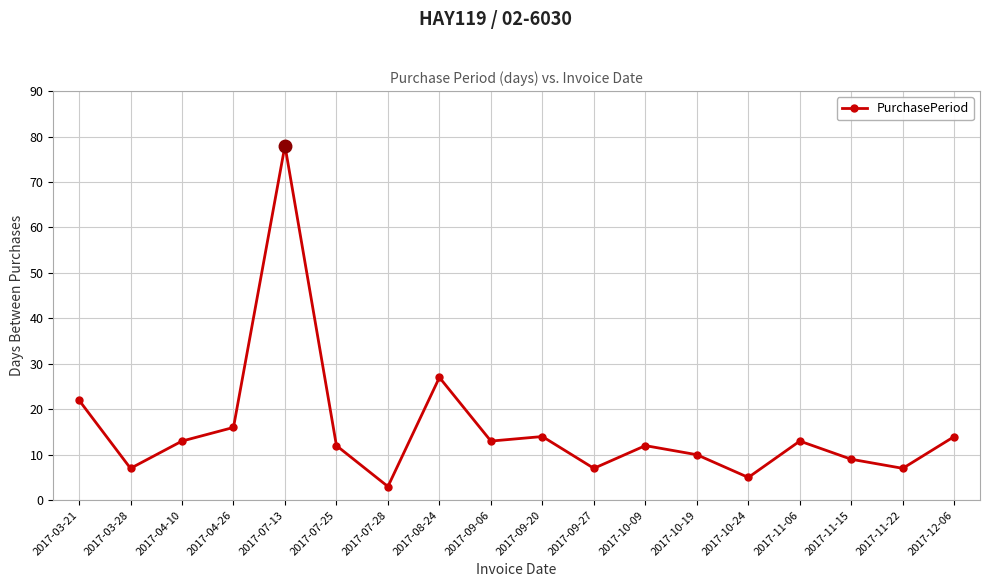

Reading right to left, what are all the values shown in this chart?

2017-12-06=14	2017-11-22=7	2017-11-15=9	2017-11-06=13	2017-10-24=5	2017-10-19=10	2017-10-09=12	2017-09-27=7	2017-09-20=14	2017-09-06=13	2017-08-24=27	2017-07-28=3	2017-07-25=12	2017-07-13=78	2017-04-26=16	2017-04-10=13	2017-03-28=7	2017-03-21=22